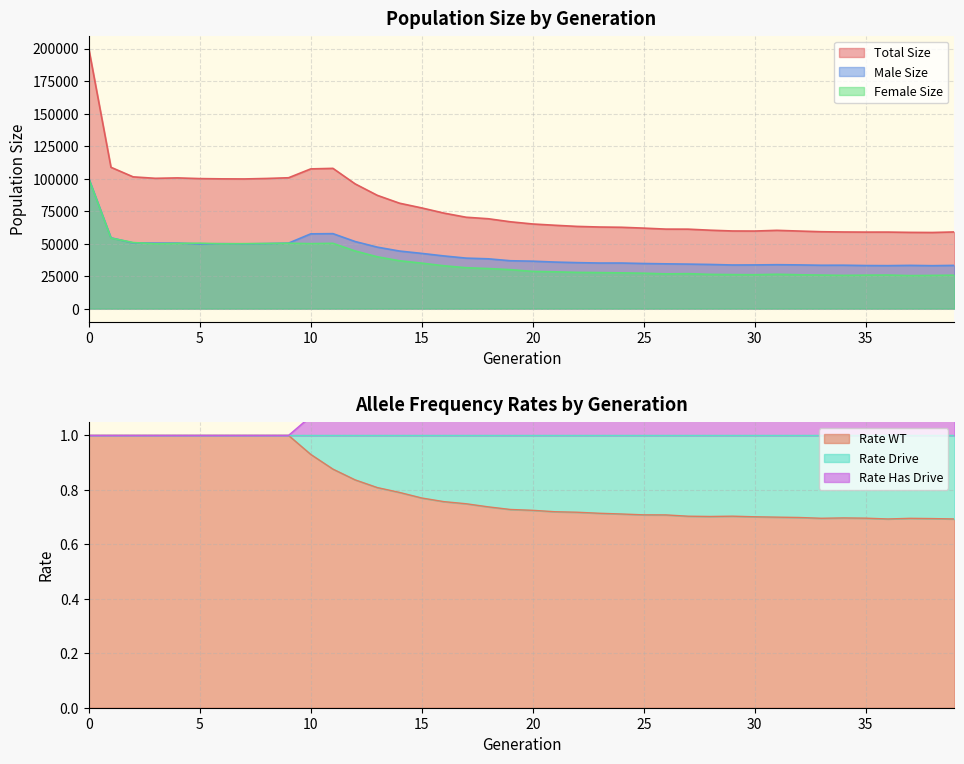

Reading left to right, transcribe all the data shown in this chart.

male_size: 0=100078	1=54438	2=50514	3=50366	4=50382	5=49681	6=49940	7=49772	8=49998	9=50372	10=57495	11=57653	12=51585	13=47268	14=44265	15=42461	16=40507	17=38826	18=38291	19=36798	20=36473	21=35792	22=35358	23=35052	24=35052	25=34684	26=34433	27=34225	28=33961	29=33551	30=33600	31=33769	32=33610	33=33348	34=33379	35=33117	36=33042	37=33247	38=33010	39=33245
female_size: 0=99829	1=54239	2=50802	3=49834	4=50135	5=50303	6=49848	7=49943	8=50081	9=50259	10=49953	11=50202	12=44333	13=39837	14=36794	15=34970	16=32941	17=31444	18=30816	19=29959	20=28603	21=28306	22=27866	23=27699	24=27496	25=27213	26=26704	27=26876	28=26334	29=26152	30=26052	31=26426	32=26038	33=25786	34=25551	35=25726	36=25811	37=25377	38=25529	39=25717
size: 0=199907	1=108677	2=101316	3=100200	4=100517	5=99984	6=99788	7=99715	8=100079	9=100631	10=107448	11=107855	12=95918	13=87105	14=81059	15=77431	16=73448	17=70270	18=69107	19=66757	20=65076	21=64098	22=63224	23=62751	24=62548	25=61897	26=61137	27=61101	28=60295	29=59703	30=59652	31=60195	32=59648	33=59134	34=58930	35=58843	36=58853	37=58624	38=58539	39=58962